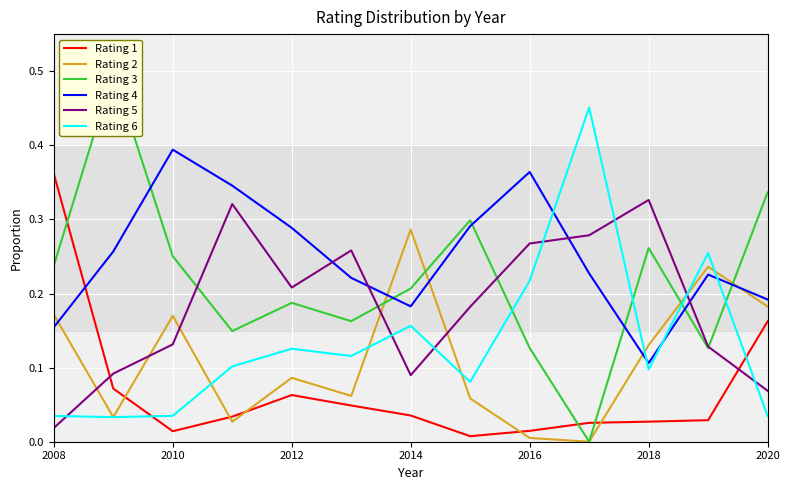

True or false: Rating 4 and Rating 5 cross at least once.

True